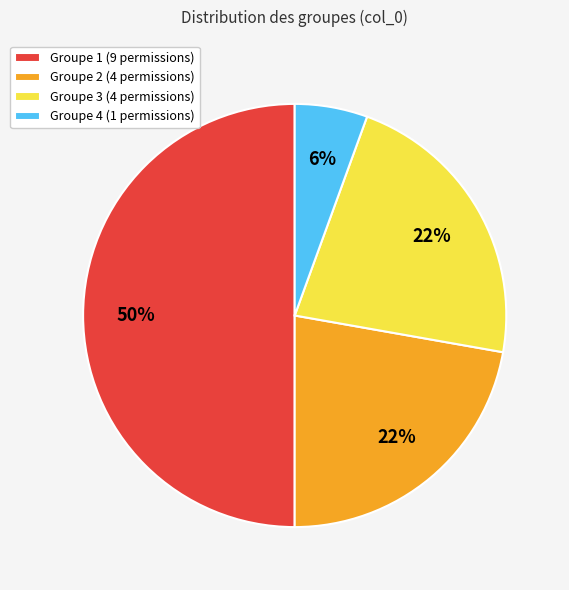

To the nearest percent, what portion does Groupe 3 (4 permissions) represent?

22%